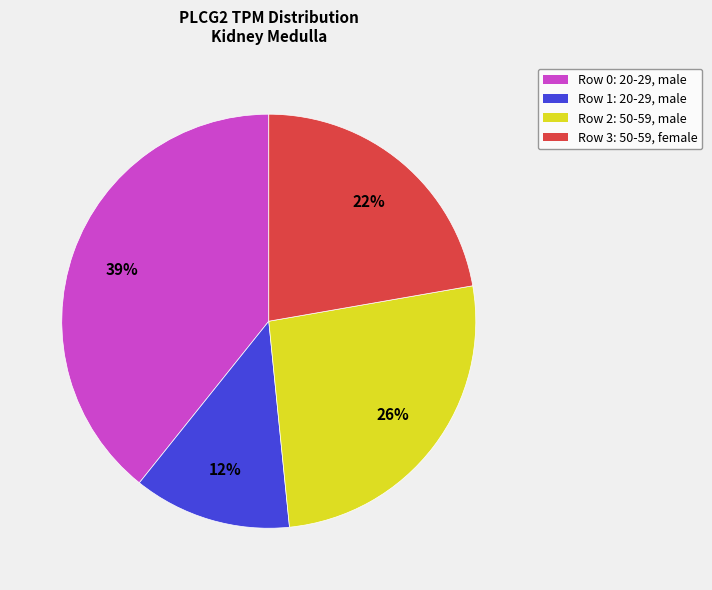

What is the ratio of the value at Row 0: 20-29, male to the value at Row 3: 50-59, female?

1.8